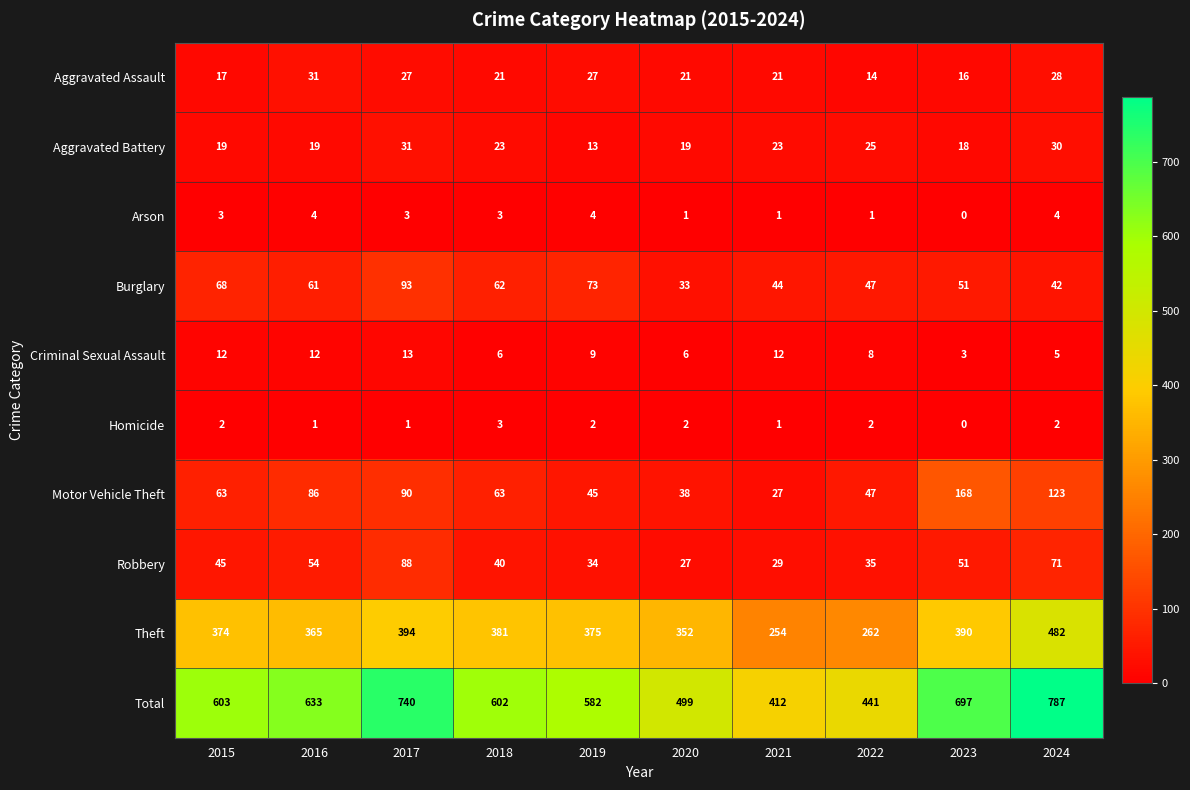

How many distinct data groups are displayed?

10